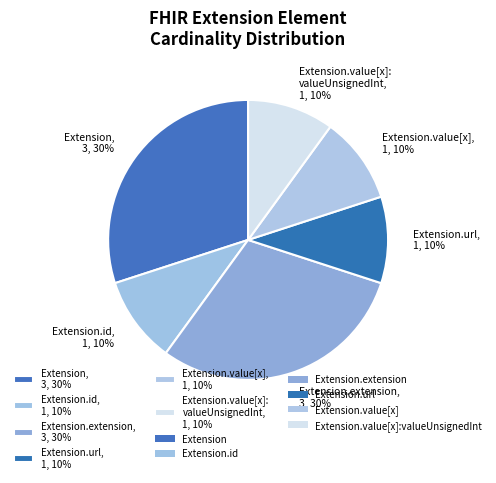

Which has a higher value, Extension.extension, 3, 30% or Extension.url, 1, 10%?

Extension.extension, 3, 30%